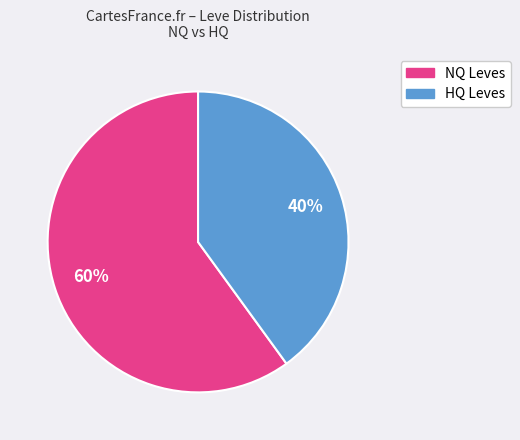

To the nearest percent, what is the average slice percentage?

50%